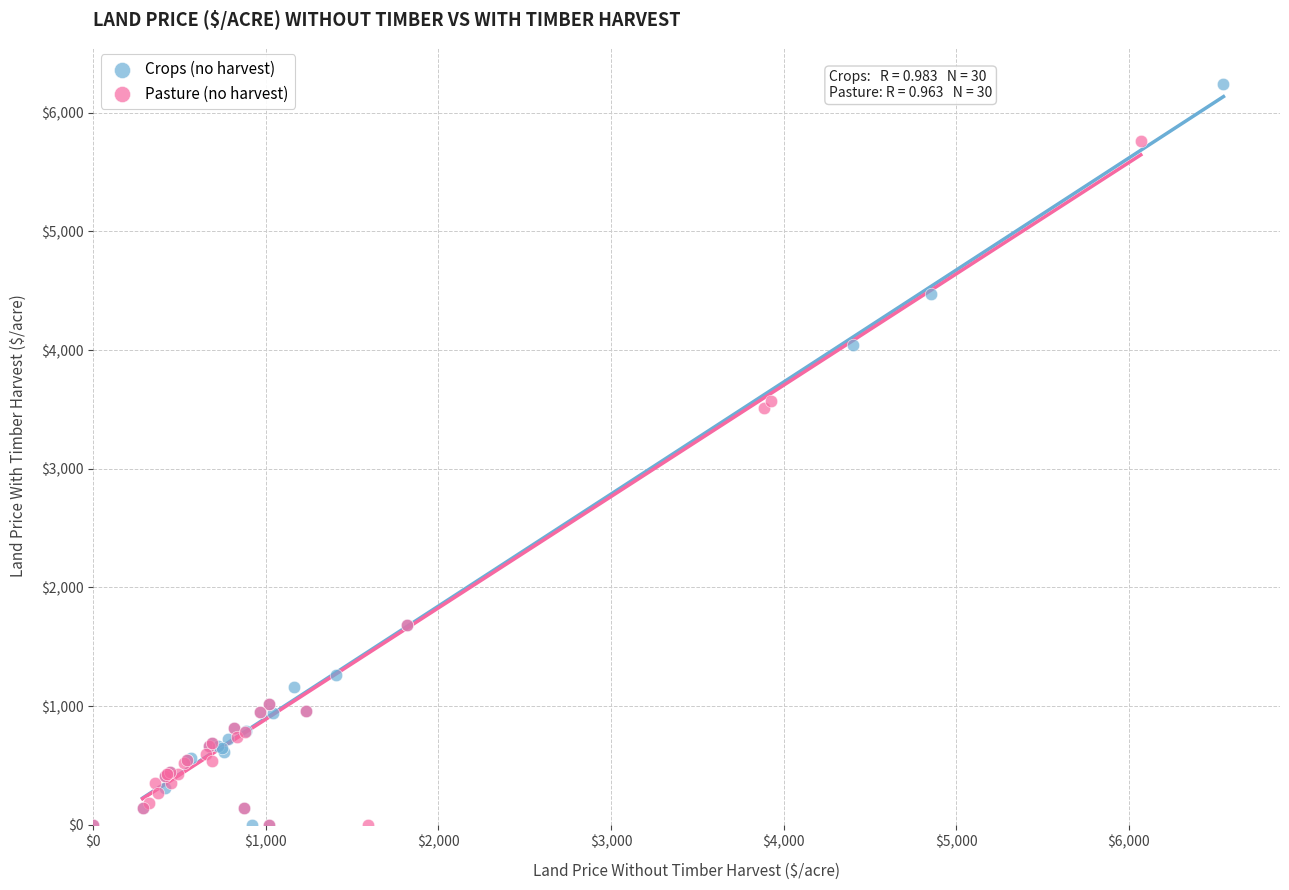

Which series reaches the maximum Y coordinate?

Crops (no harvest)